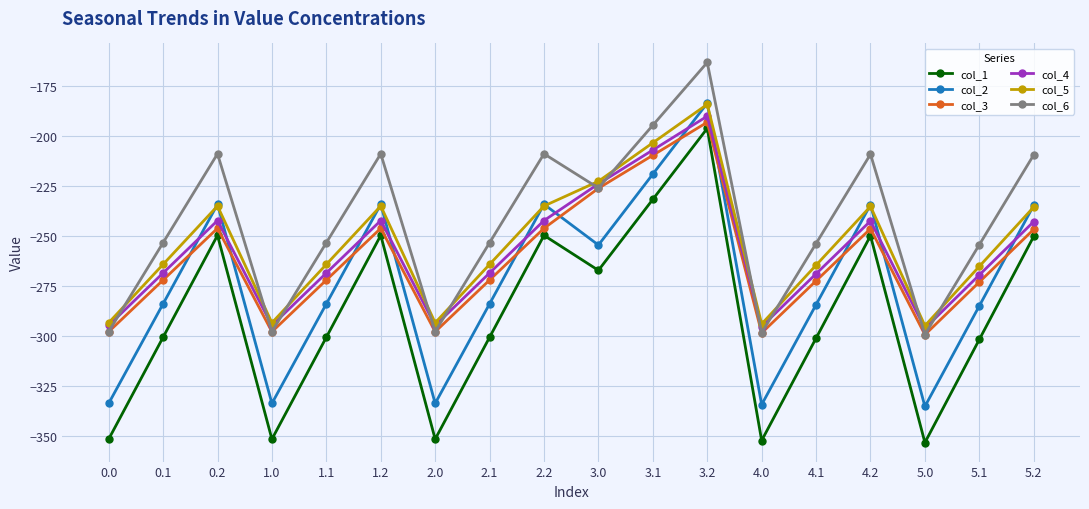

At which category is the sum across all series the highest?

3.2